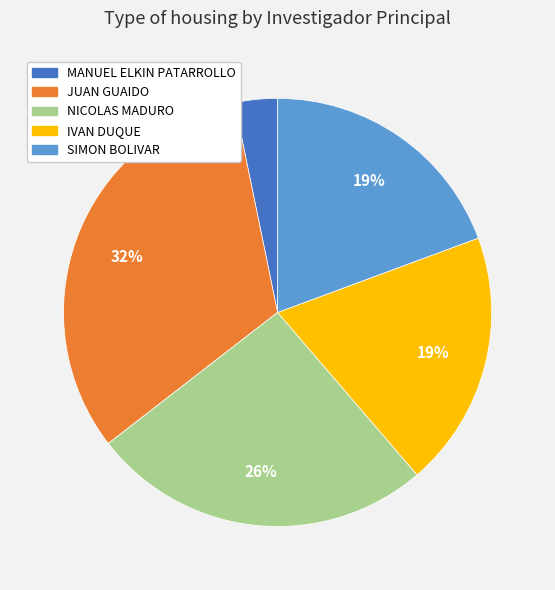

Combined, do IVAN DUQUE and JUAN GUAIDO account for over 50%?

Yes